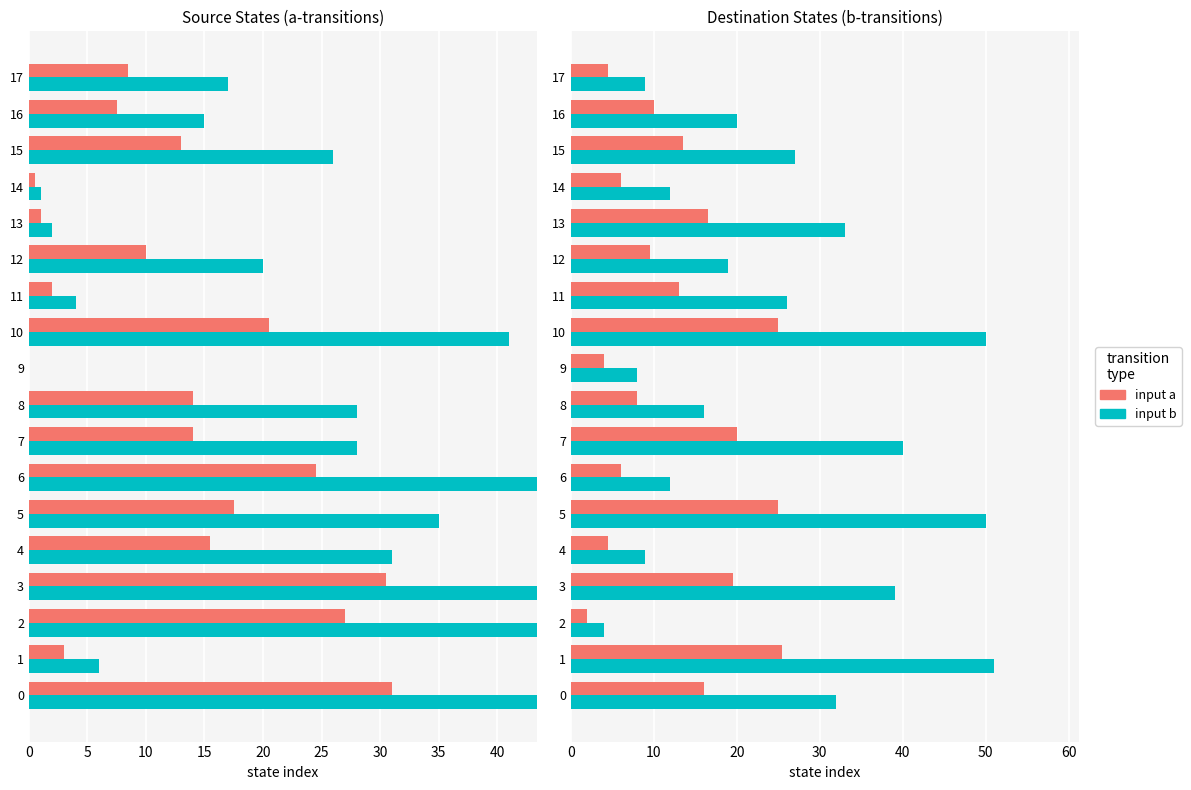

What is the lowest value of the input a series?

2.0